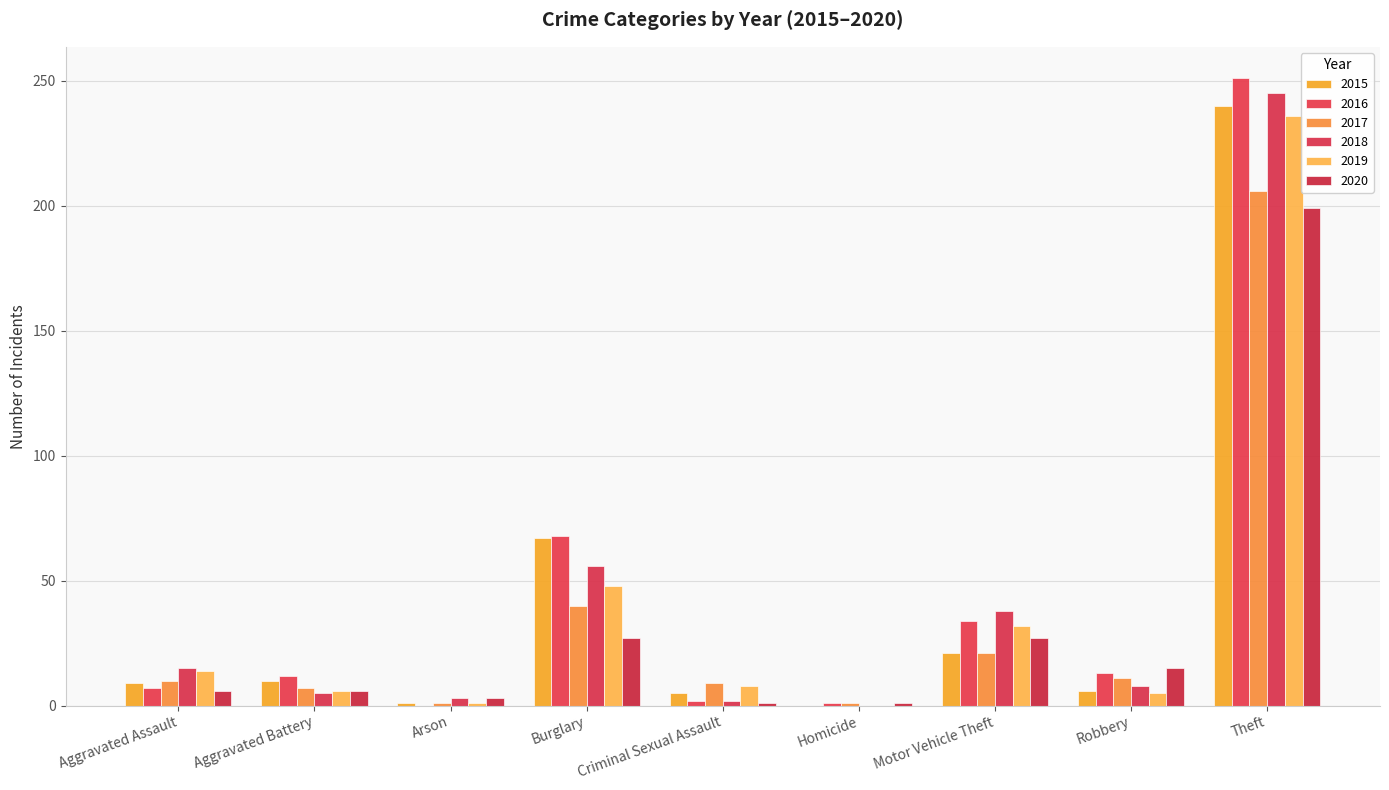

Read the 2018 value at Motor Vehicle Theft, to the nearest 5.

40